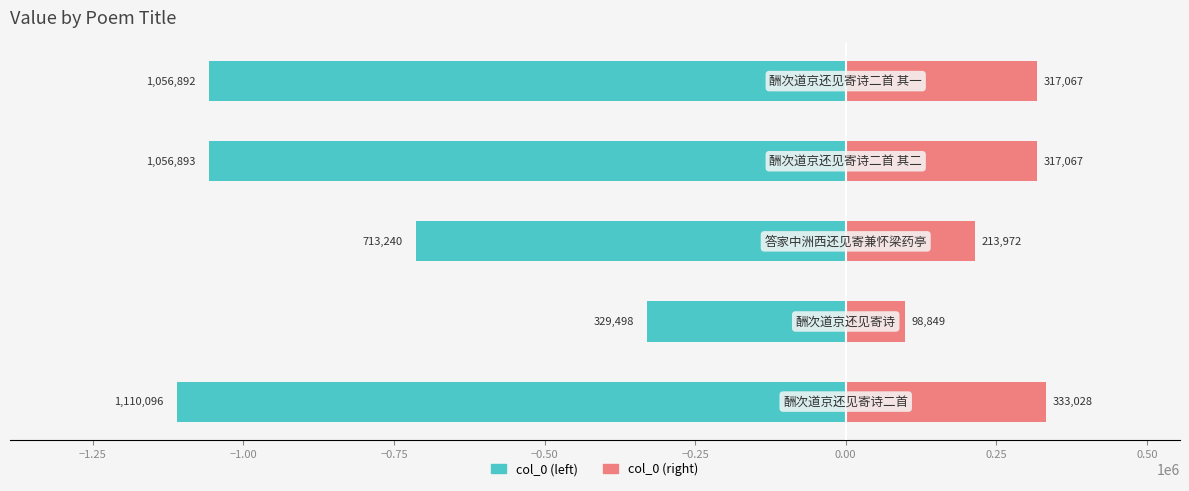

What is the minimum value for col_0 (left)?

-1110096.0